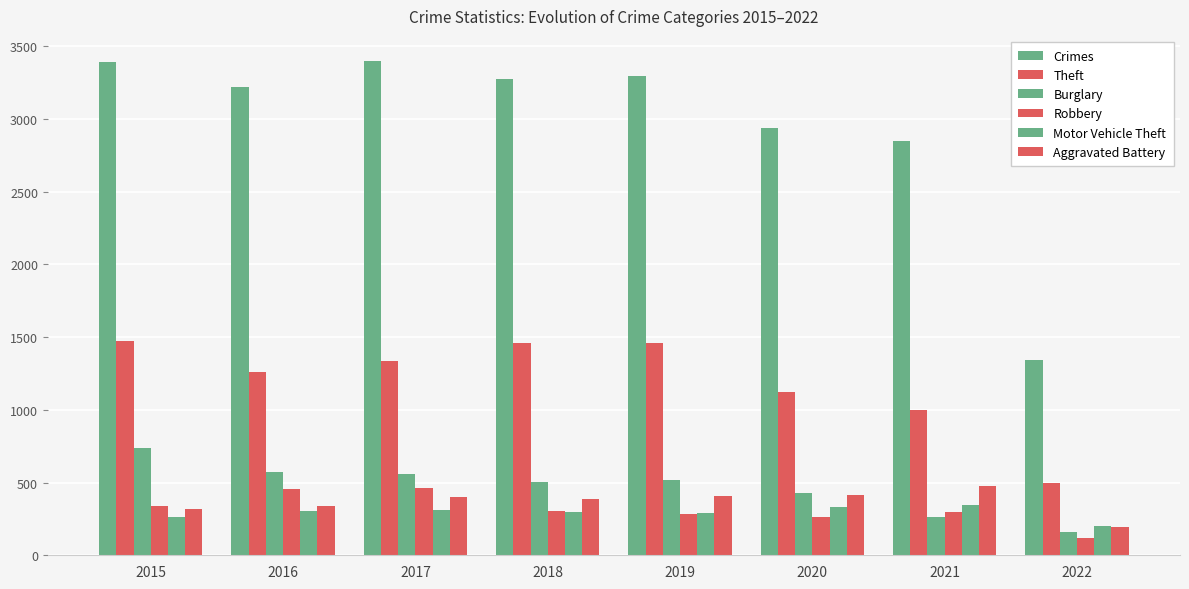

What is the average value of the Motor Vehicle Theft series?

294